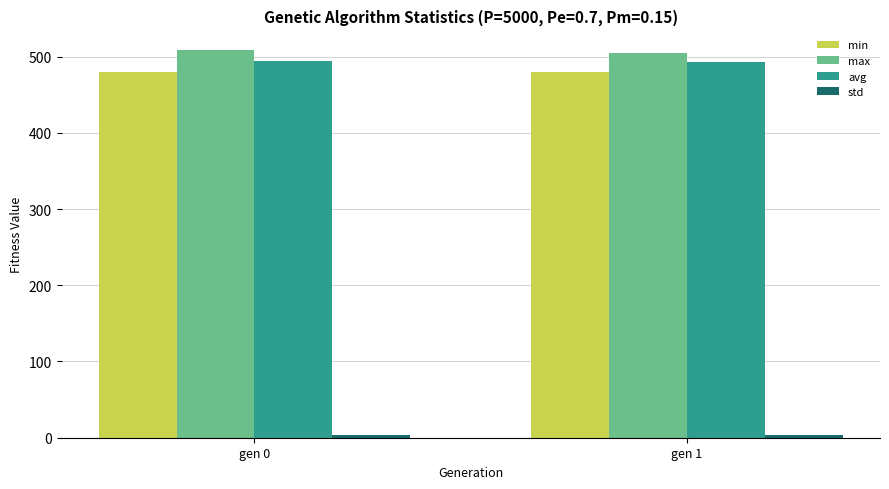

Where does the max series first go above 508?

gen 0